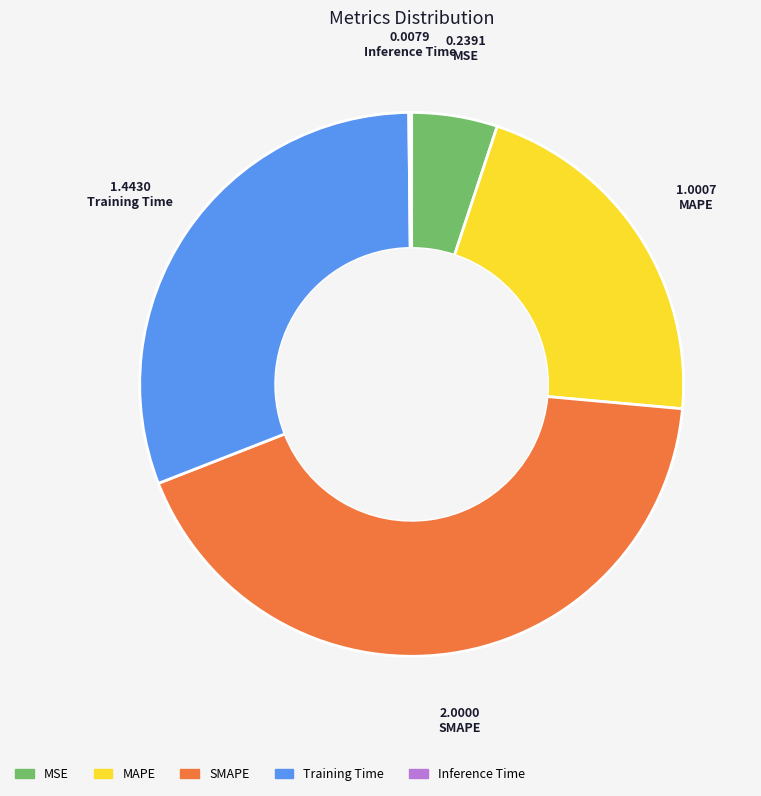

Is it true that Training Time is 38% of the pie?

False